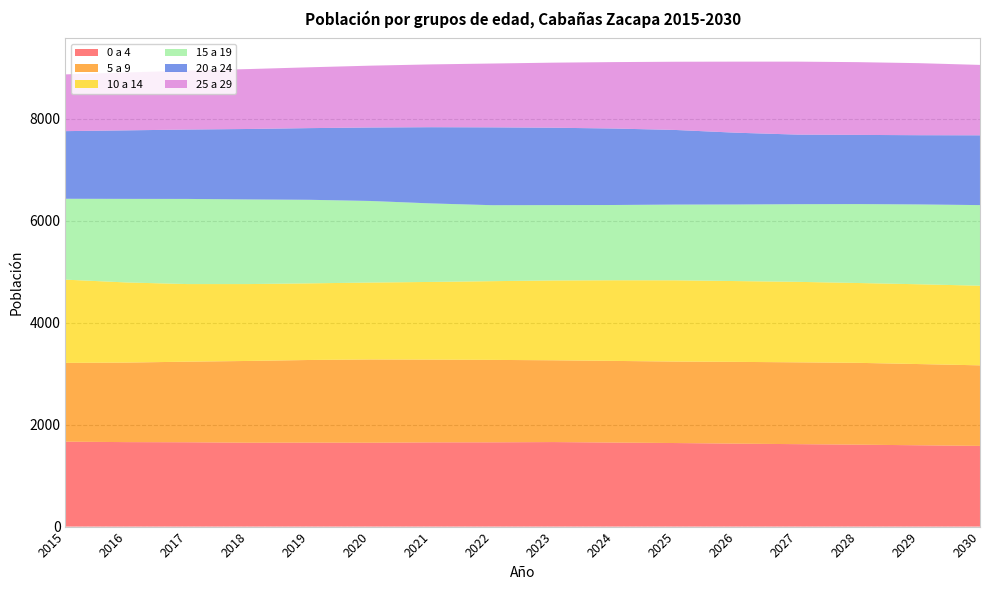

Reading left to right, extract all data points from this chart.

0 a 4: 2015=1666	2016=1657	2017=1654	2018=1645	2019=1647	2020=1645	2021=1652	2022=1653	2023=1658	2024=1648	2025=1639	2026=1627	2027=1617	2028=1607	2029=1595	2030=1583
5 a 9: 2015=1545	2016=1560	2017=1581	2018=1604	2019=1621	2020=1633	2021=1623	2022=1617	2023=1604	2024=1602	2025=1598	2026=1604	2027=1605	2028=1605	2029=1593	2030=1580
10 a 14: 2015=1633	2016=1572	2017=1522	2018=1508	2019=1503	2020=1509	2021=1524	2022=1544	2023=1566	2024=1582	2025=1594	2026=1585	2027=1579	2028=1566	2029=1565	2030=1562
15 a 19: 2015=1586	2016=1639	2017=1670	2018=1660	2019=1639	2020=1600	2021=1540	2022=1490	2023=1478	2024=1476	2025=1485	2026=1502	2027=1523	2028=1548	2029=1566	2030=1581
20 a 24: 2015=1327	2016=1344	2017=1361	2018=1382	2019=1406	2020=1441	2021=1495	2022=1527	2023=1518	2024=1500	2025=1464	2026=1408	2027=1365	2028=1357	2029=1358	2030=1369
25 a 29: 2015=1113	2016=1135	2017=1156	2018=1175	2019=1193	2020=1213	2021=1232	2022=1252	2023=1276	2024=1303	2025=1338	2026=1394	2027=1431	2028=1427	2029=1413	2030=1381